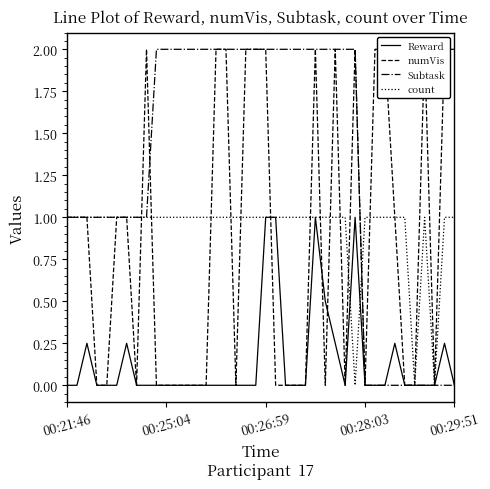

What is the total value across all series at 26?

3.5